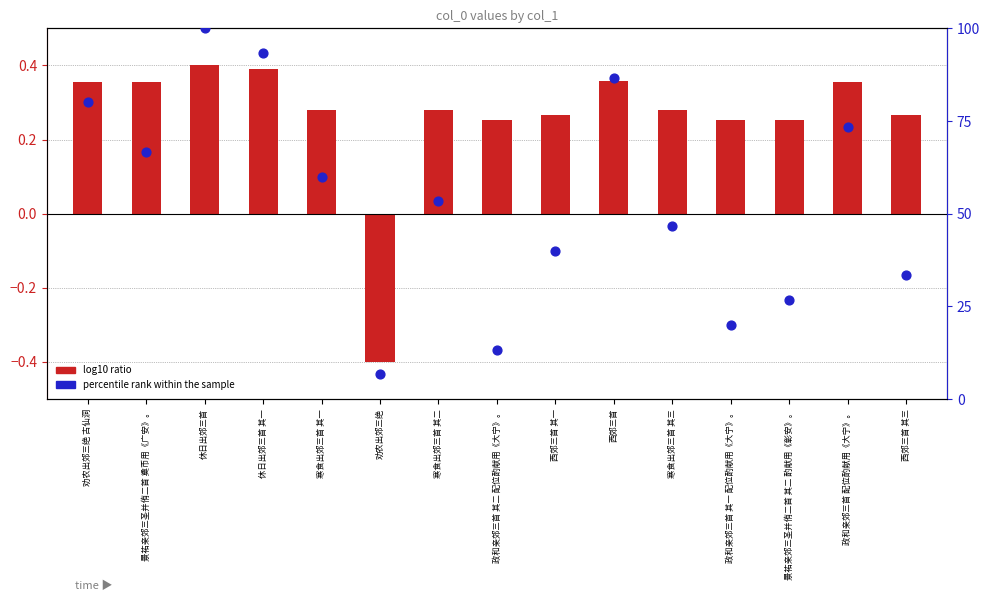

Which series reaches the minimum Y coordinate?

log10 ratio